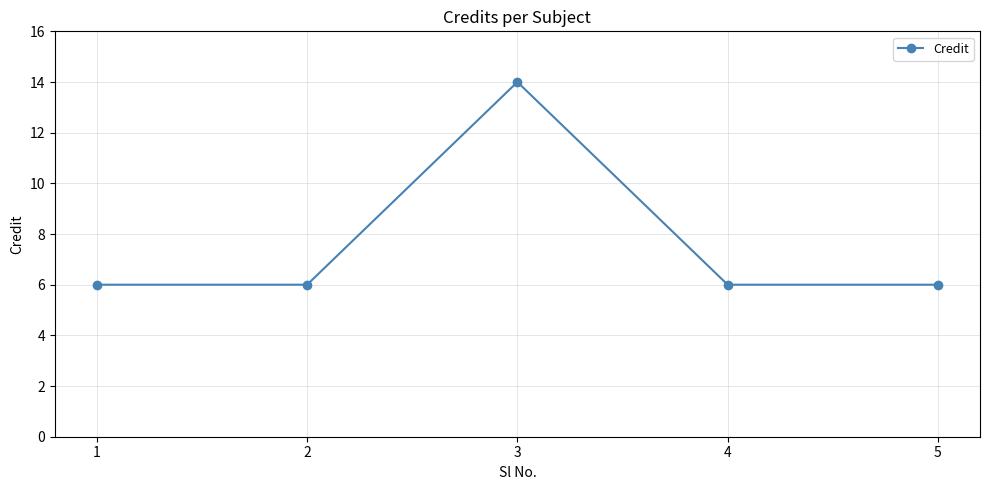

Which has a higher value, 4 or 3?

3